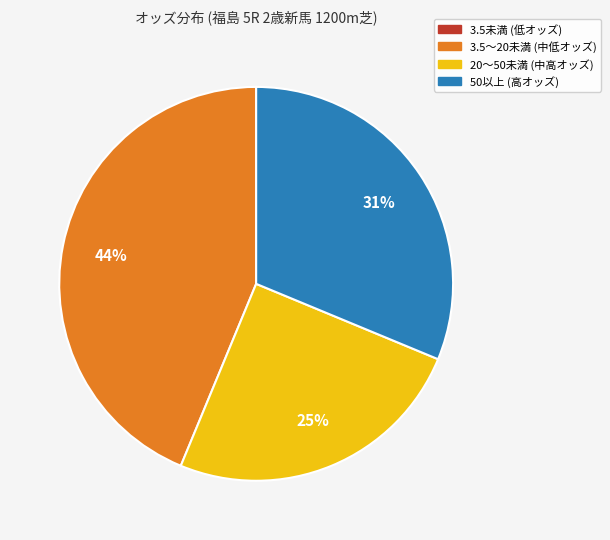

To the nearest percent, what is the difference between the largest and smallest slice percentages?

44%